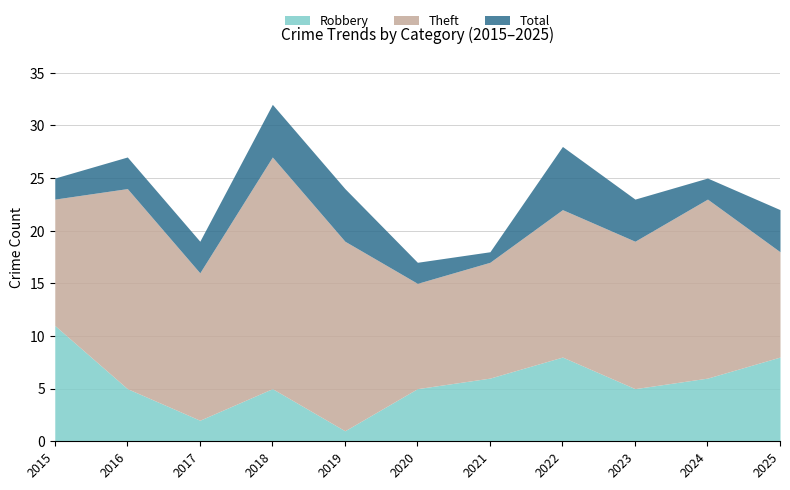

True or false: Robbery and Theft cross at least once.

False